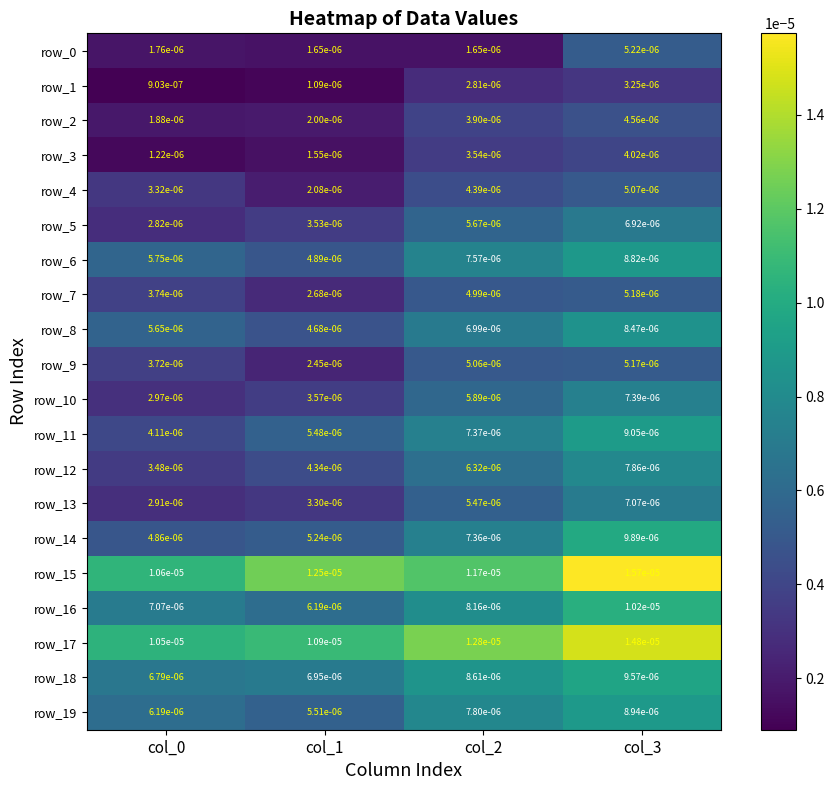

At which label does row_7 reach its minimum?

col_1